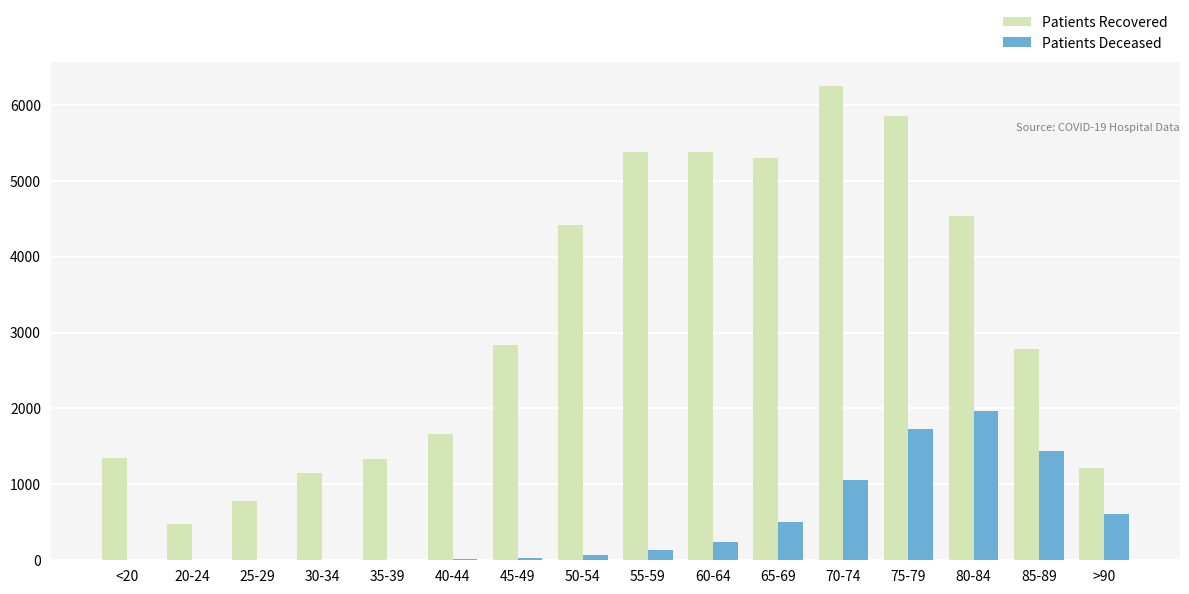

What is the total value across all series at 25-29?

779